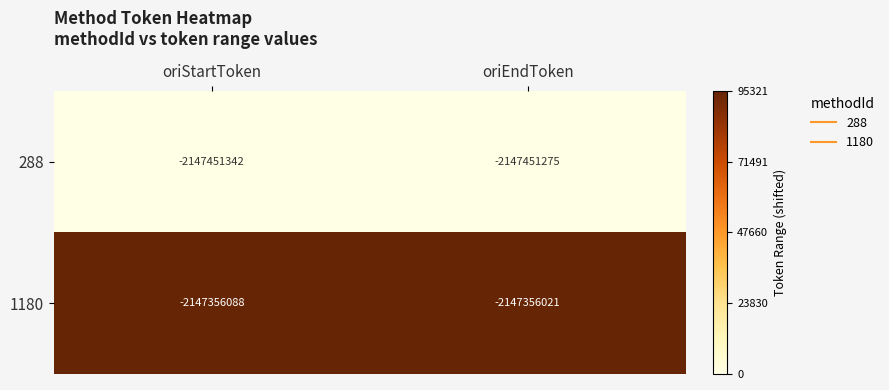

Which category has the lowest value across all series?

oriStartToken